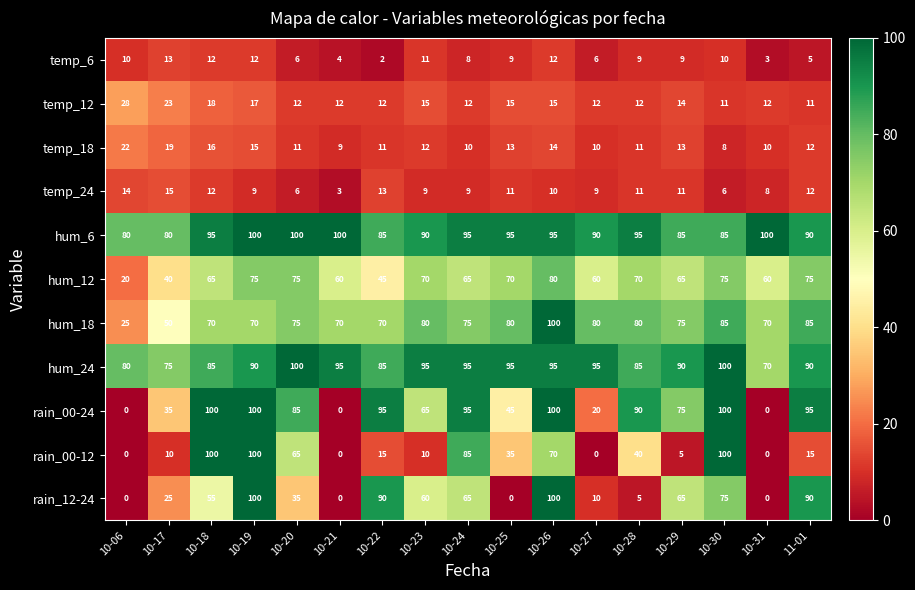

What is the difference between the maximum and minimum values in the rain_00-24 series?

100